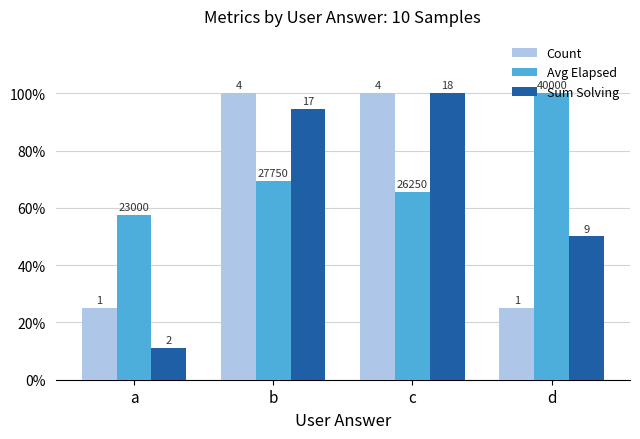

The Sum Solving series shows 100.0 at c. True or false?

True